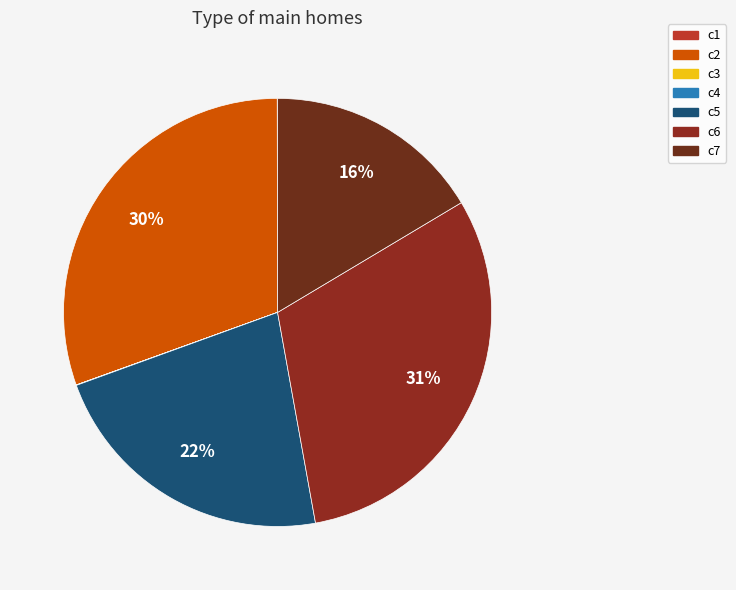

Is there any slice that represents more than half of the pie?

No